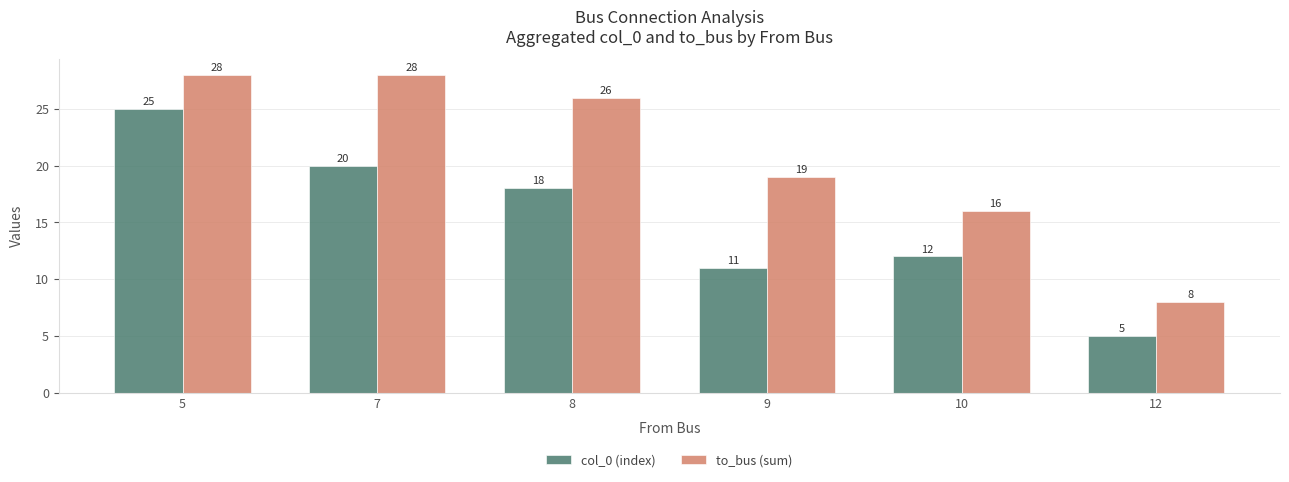

How many values in the col_0 (index) series are below 18?

3